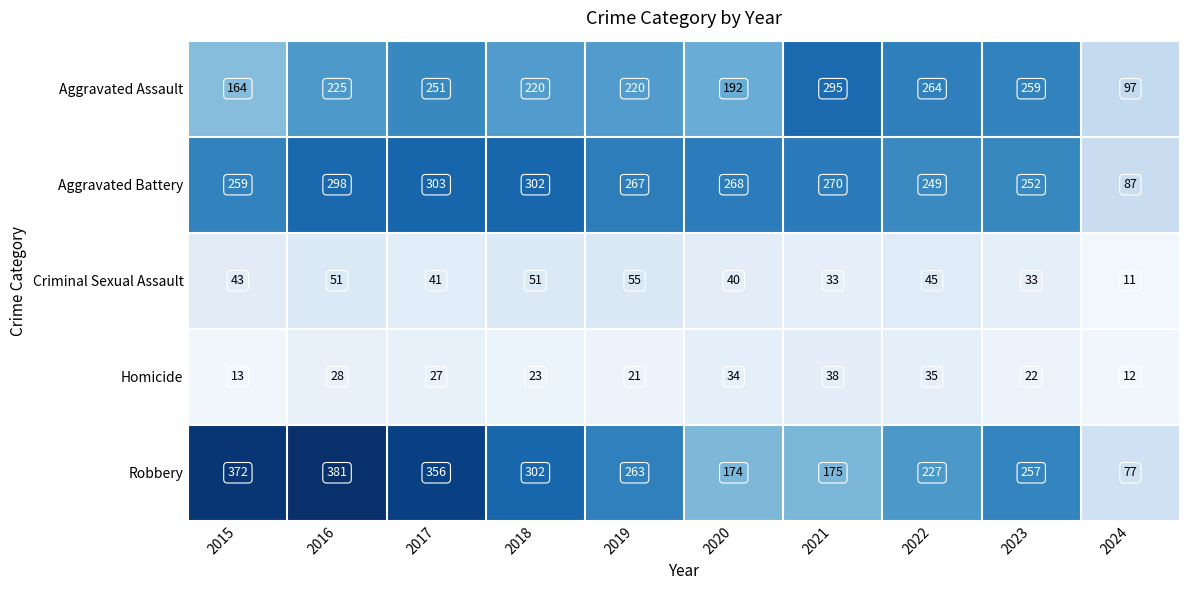

List the series in order of their peak value, lowest first.

Homicide, Criminal Sexual Assault, Aggravated Assault, Aggravated Battery, Robbery